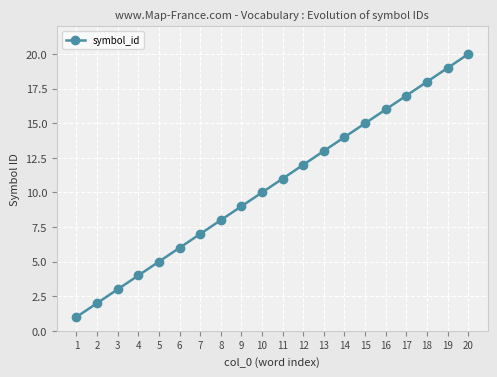

Does the chart display data point markers on the line(s)?

Yes